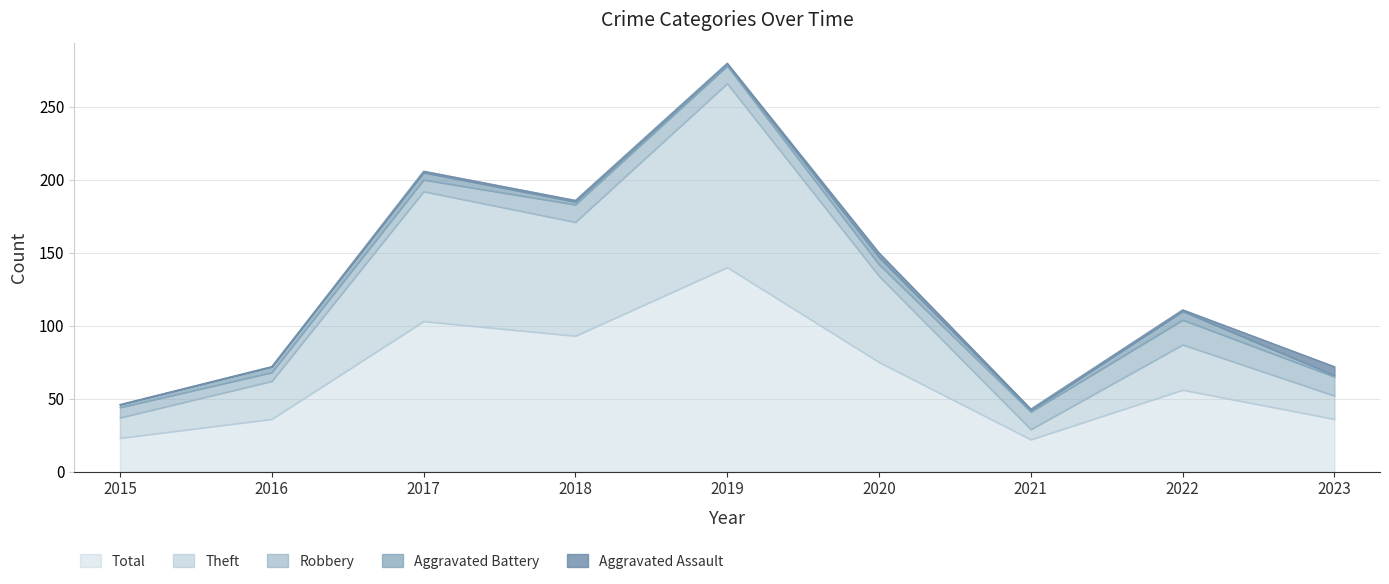

Count the number of categories in the chart.

9